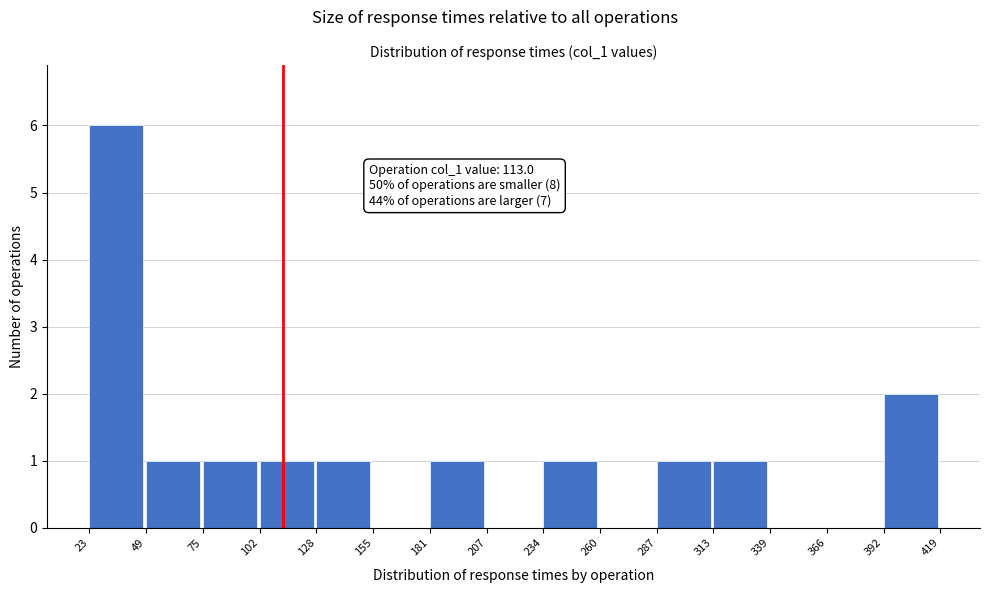

Which range on the x-axis has the tallest bar?

23 to 49